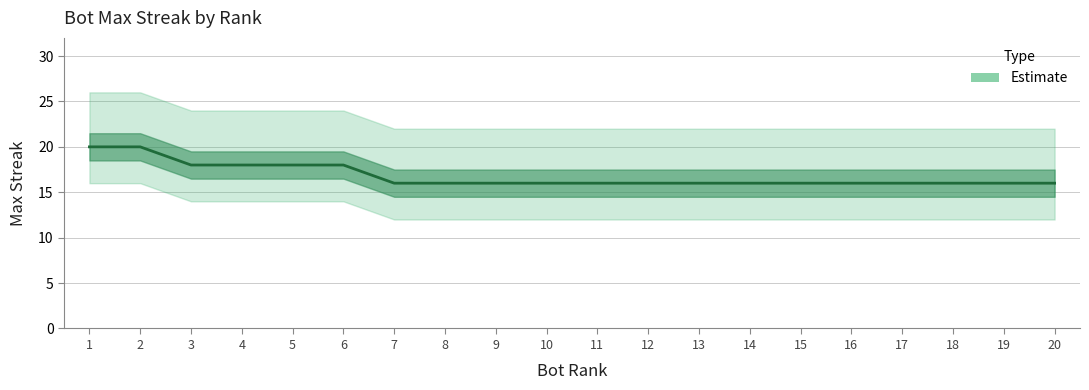

How many data points are above 16?

6